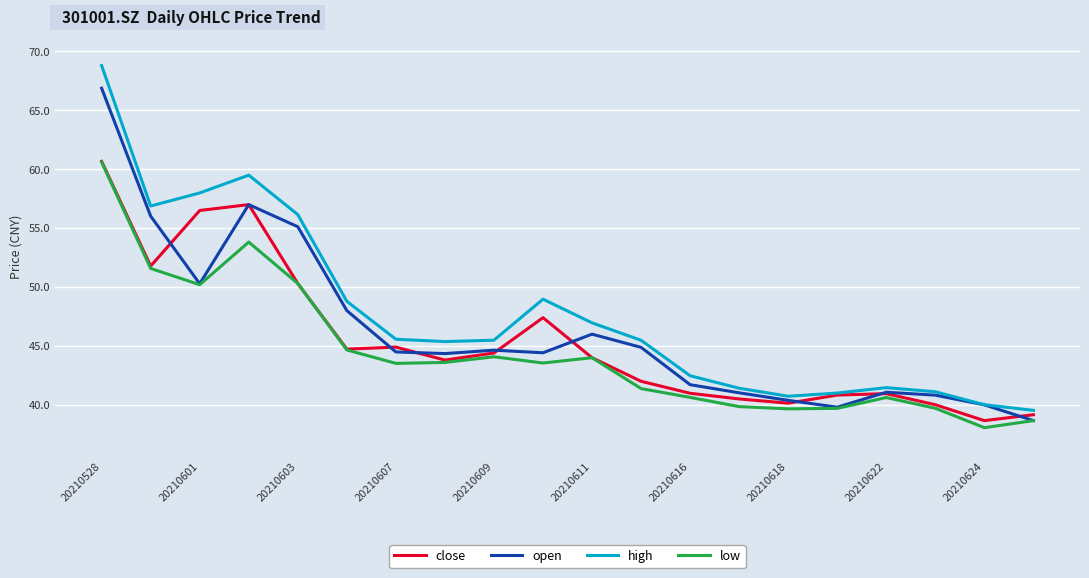

What is the minimum value for close?

38.7